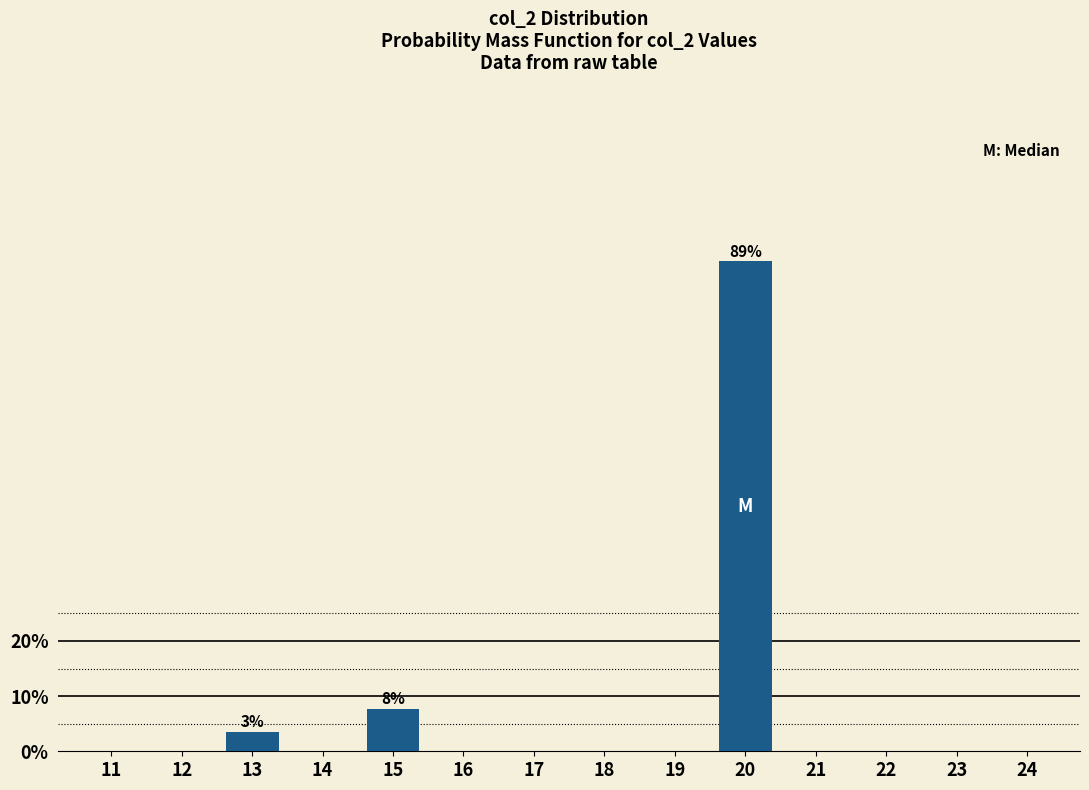

Reading right to left, list all the values displayed in this chart.

24=0.0	23=0.0	22=0.0	21=0.0	20=88.8	19=0.0	18=0.0	17=0.0	16=0.0	15=7.7	14=0.0	13=3.5	12=0.0	11=0.0